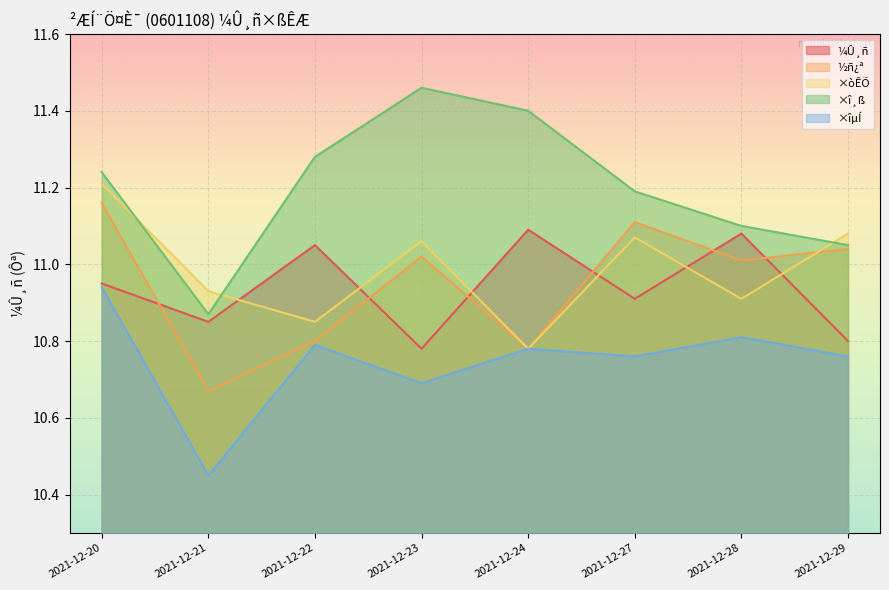

Where is the first local maximum for ¼Û¸ñ?

2021-12-22